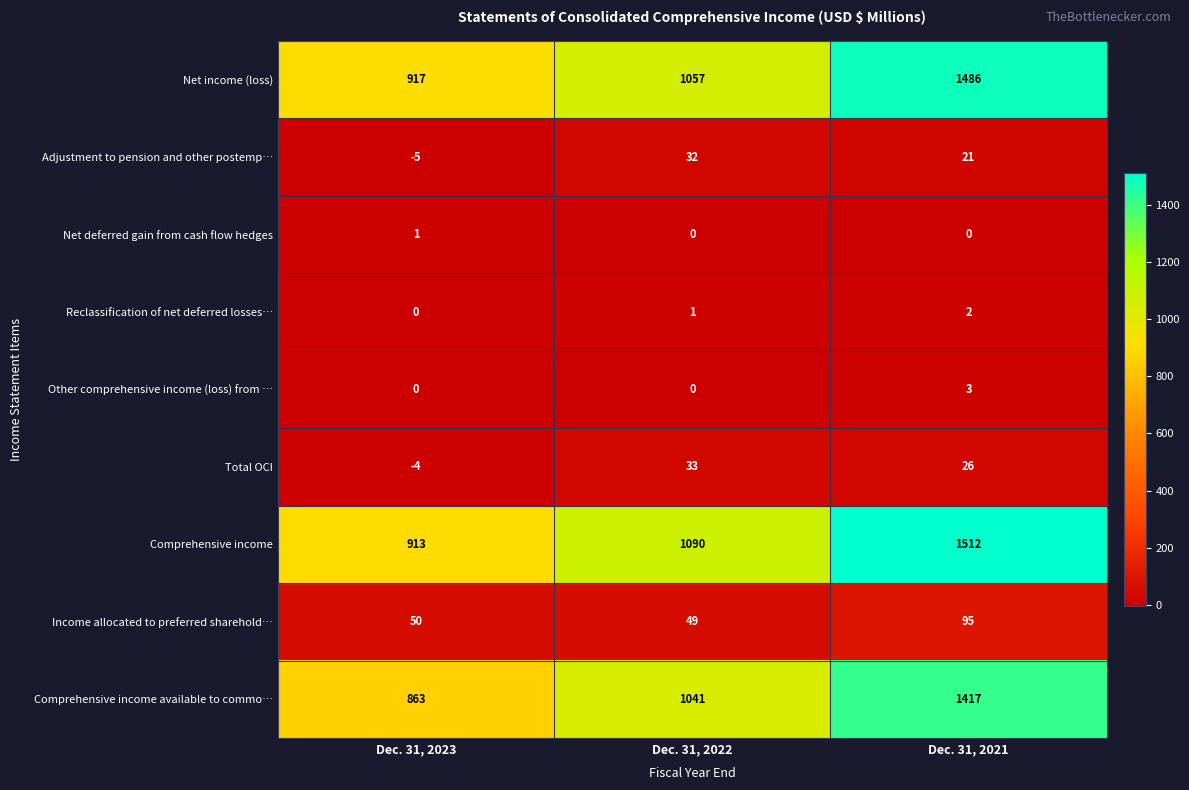

How many distinct data groups are displayed?

9